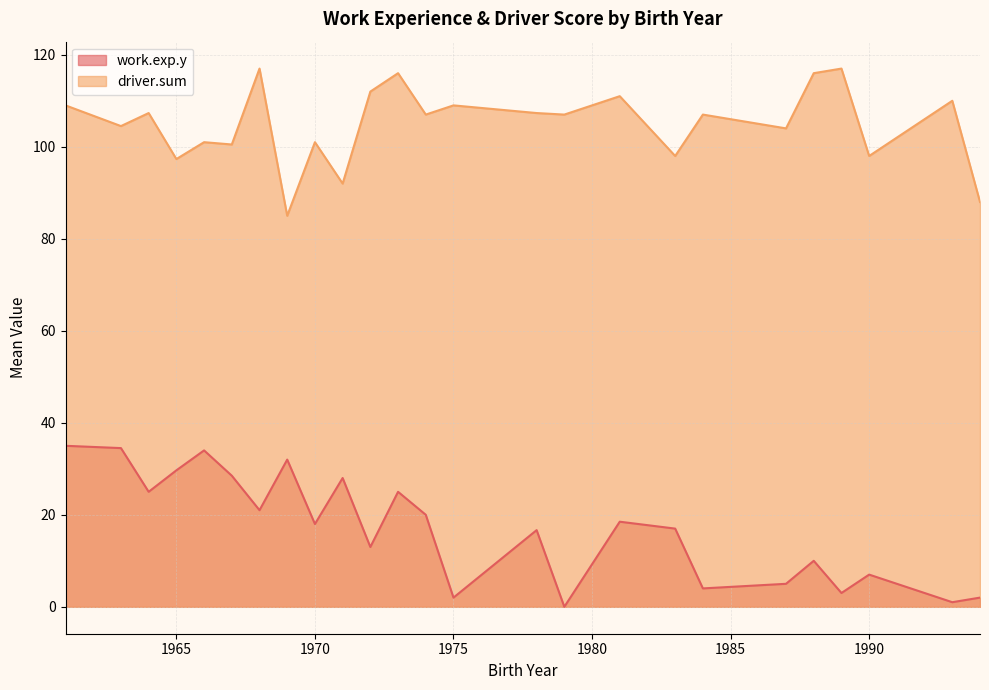

What is the difference between the work.exp.y values at 1963 and 1993?

33